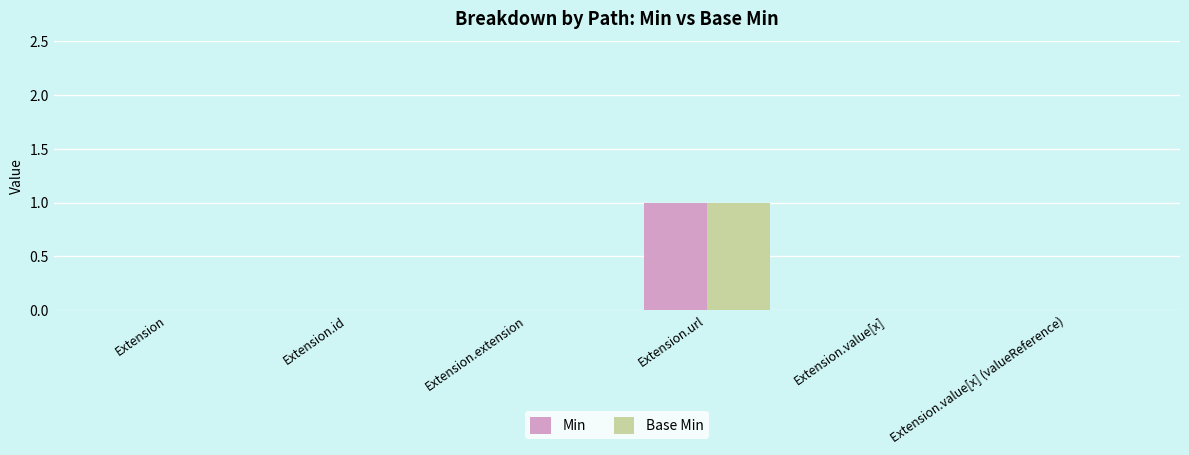

True or false: Min has a value of 0 at Extension.extension.

True